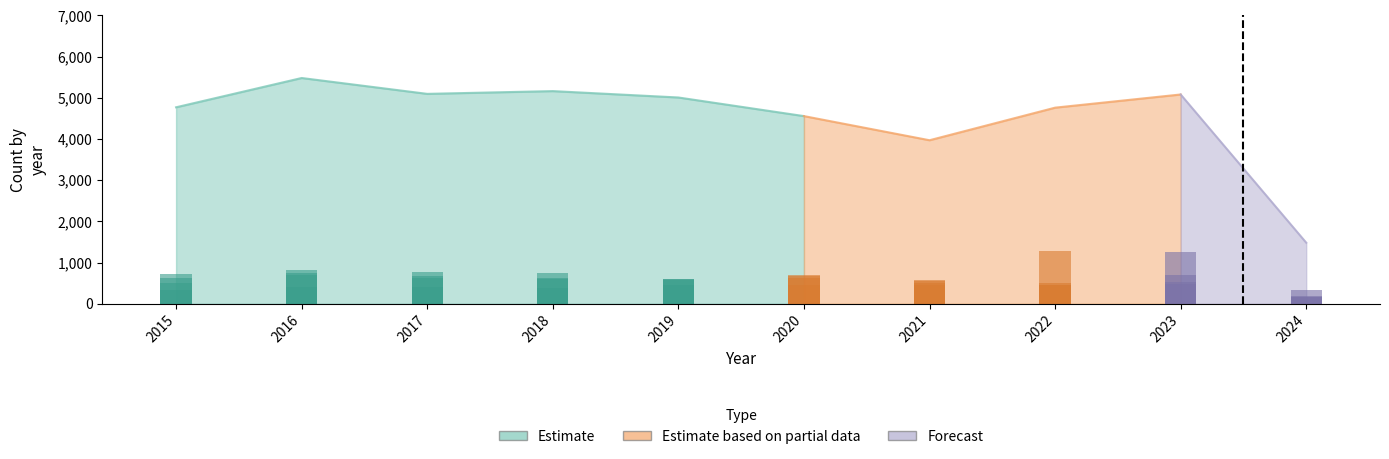

The Total series shows 5081 at 2023. True or false?

True